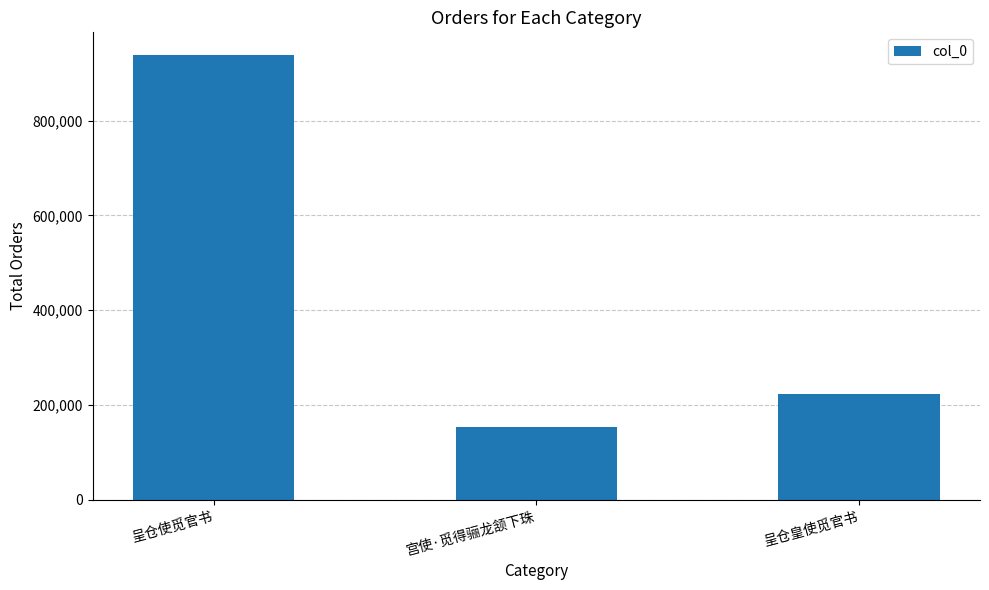

Which category has the highest value across all series?

呈仓使觅官书